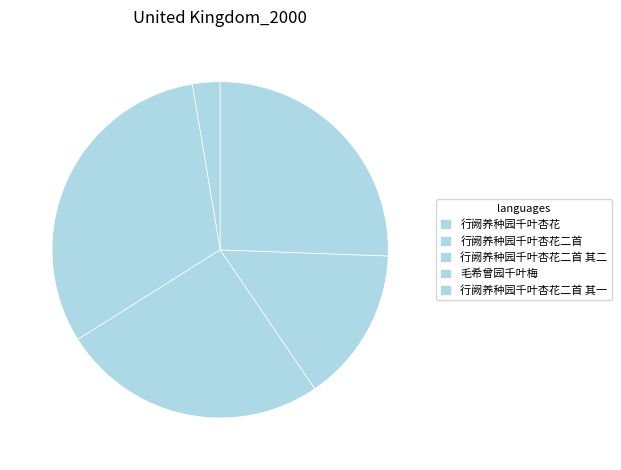

To the nearest percent, what is the difference between the 行阙养种园千叶杏花 and 行阙养种园千叶杏花二首 其一 slice percentages?

23%